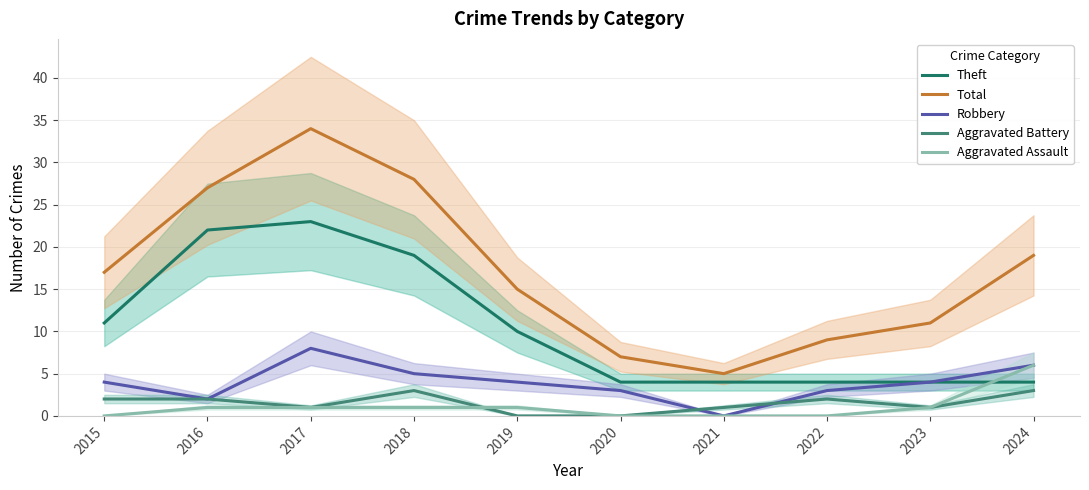

At which label does Theft reach its minimum?

2020